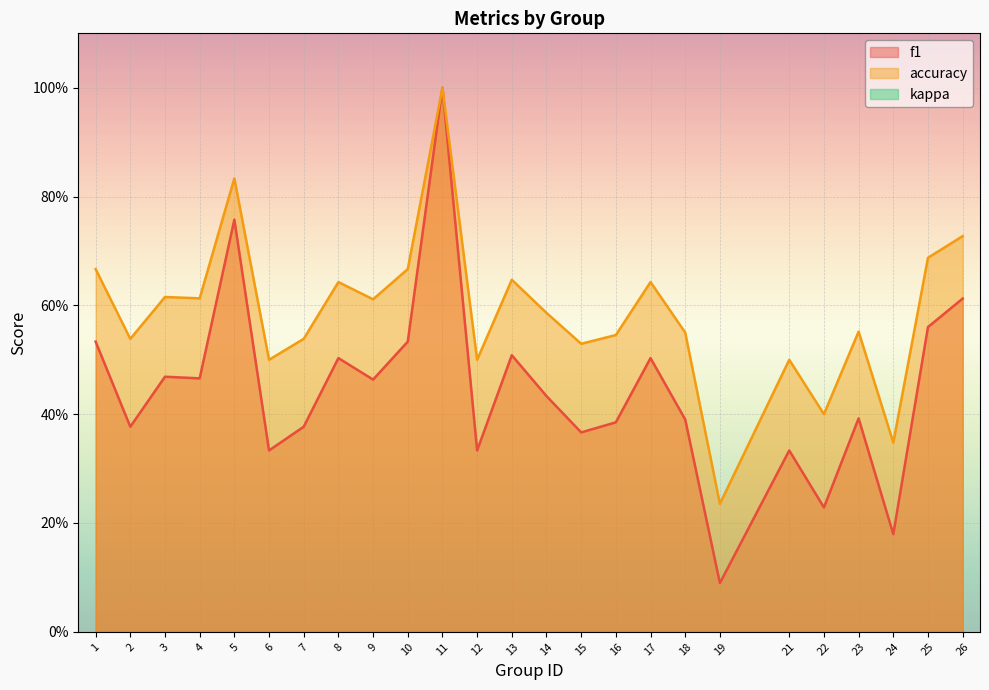

What is the approximate value of f1 at 24?

0.2